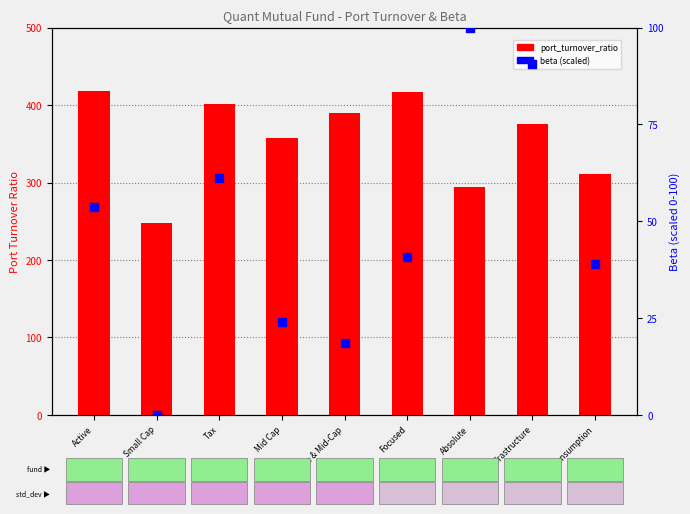

At how many categories does at least one series exceed 268?

8